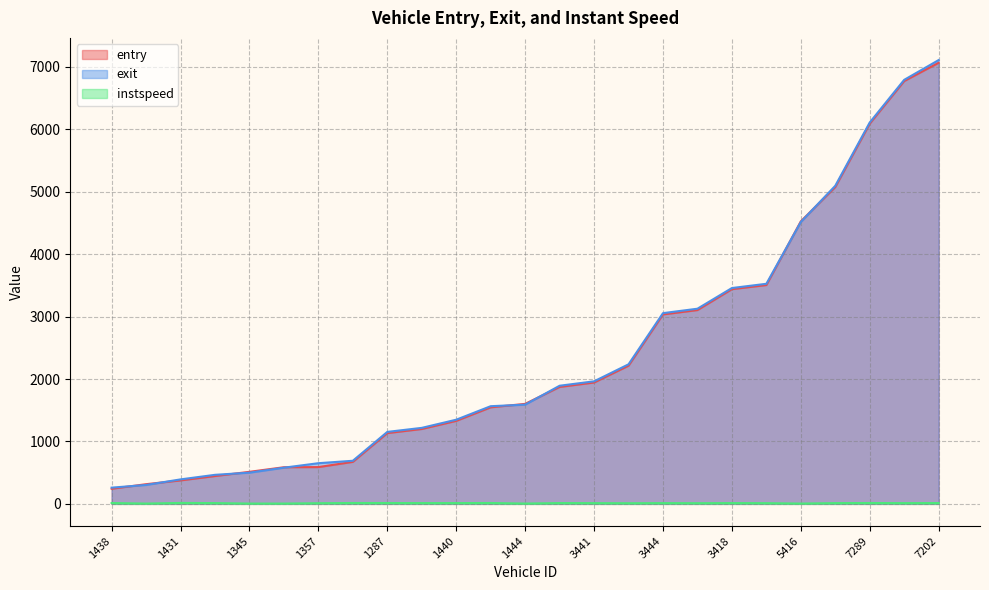

What is the highest value of the exit series?

7109.8